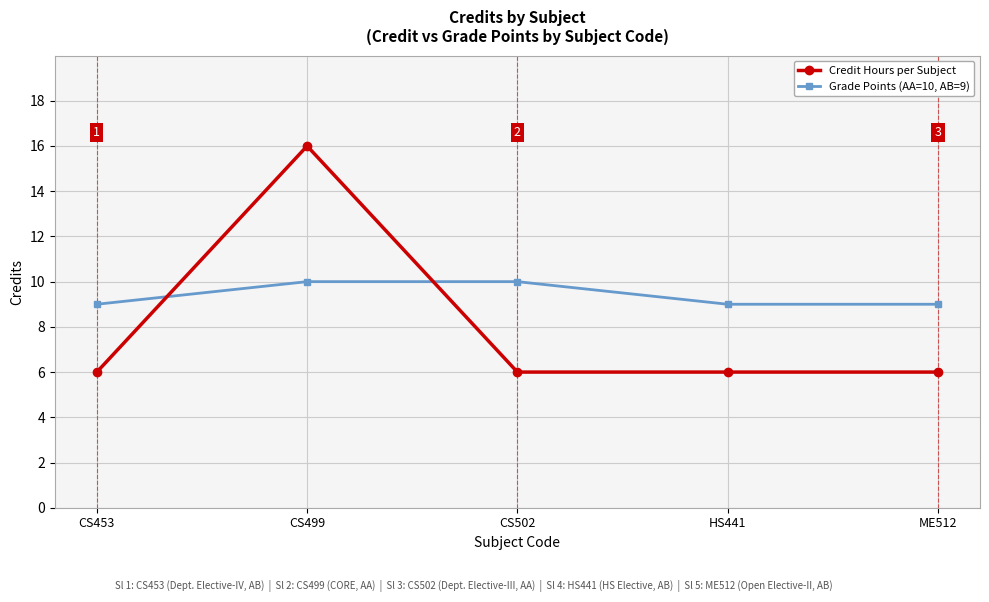

True or false: Grade Points (AA=10, AB=9) has more than 2 interior local peaks.

False